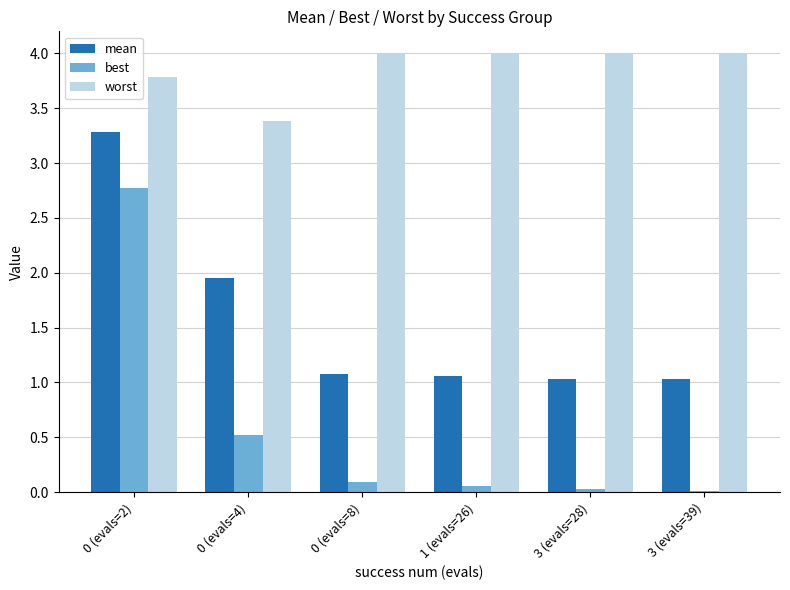

Is the value of best at 0 (evals=4) greater than the value of mean at 0 (evals=8)?

No